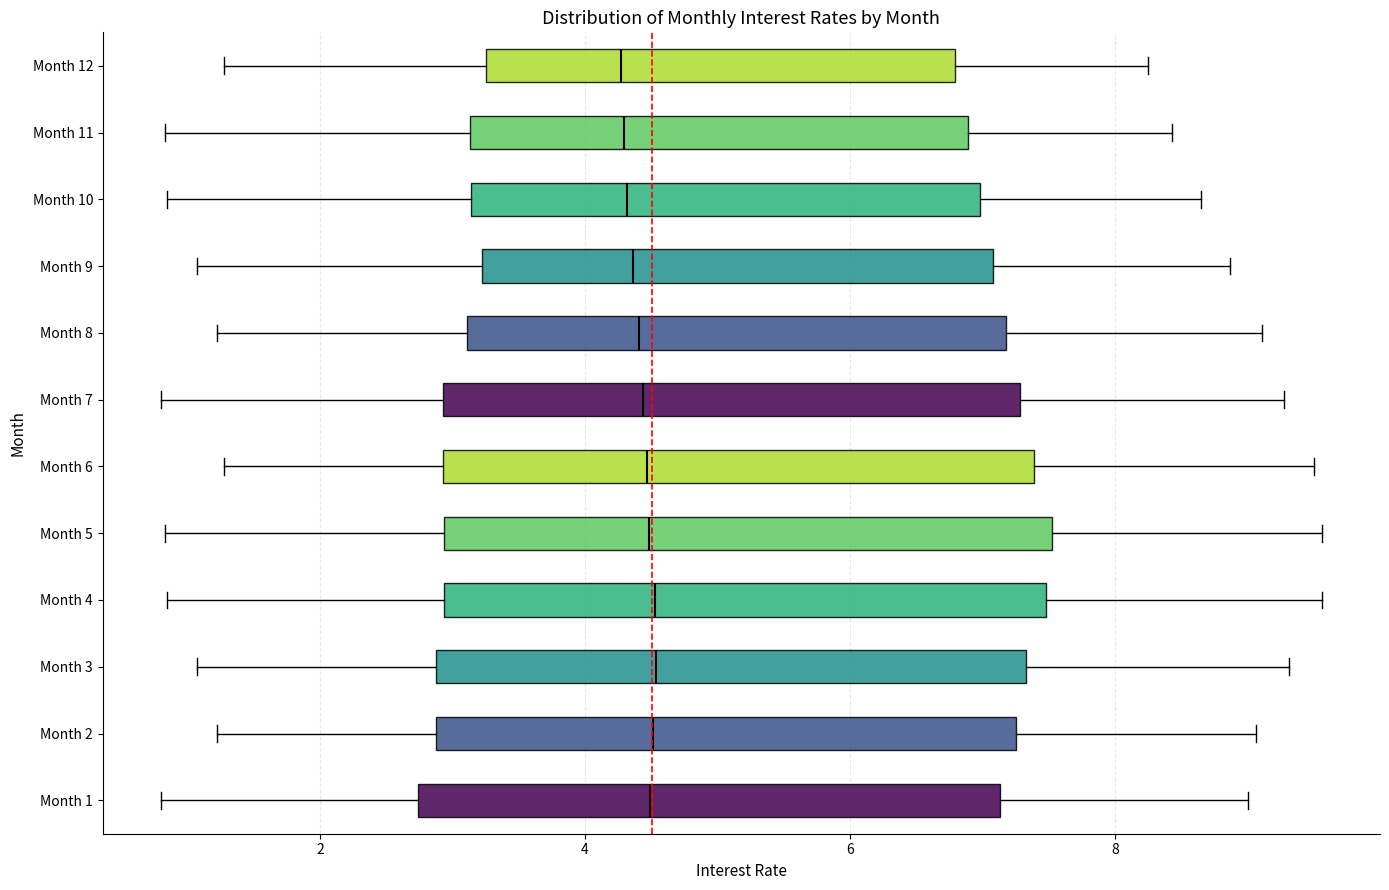

Where is the left edge of the box for Month 2 on the x-axis? The values are not printed on the chart, so give them approximately, as read against the axis.

2.8